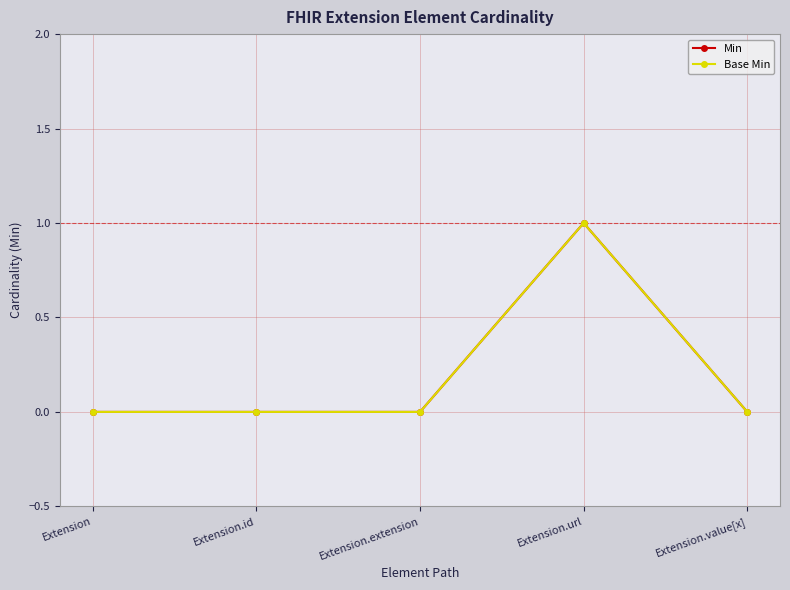

Reading left to right, list all the values displayed in this chart.

Min: Extension=0	Extension.id=0	Extension.extension=0	Extension.url=1	Extension.value[x]=0
Base Min: Extension=0	Extension.id=0	Extension.extension=0	Extension.url=1	Extension.value[x]=0